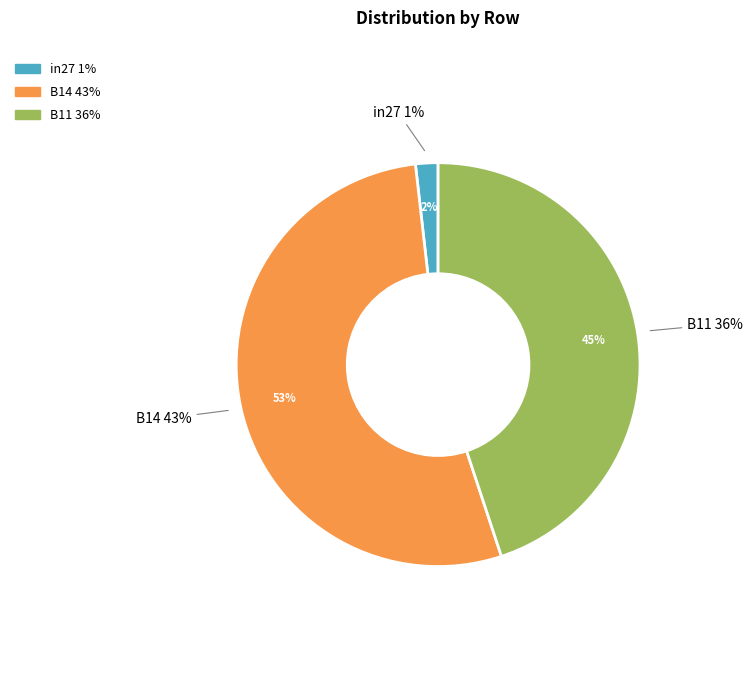

What is the largest slice in the pie chart?

B14